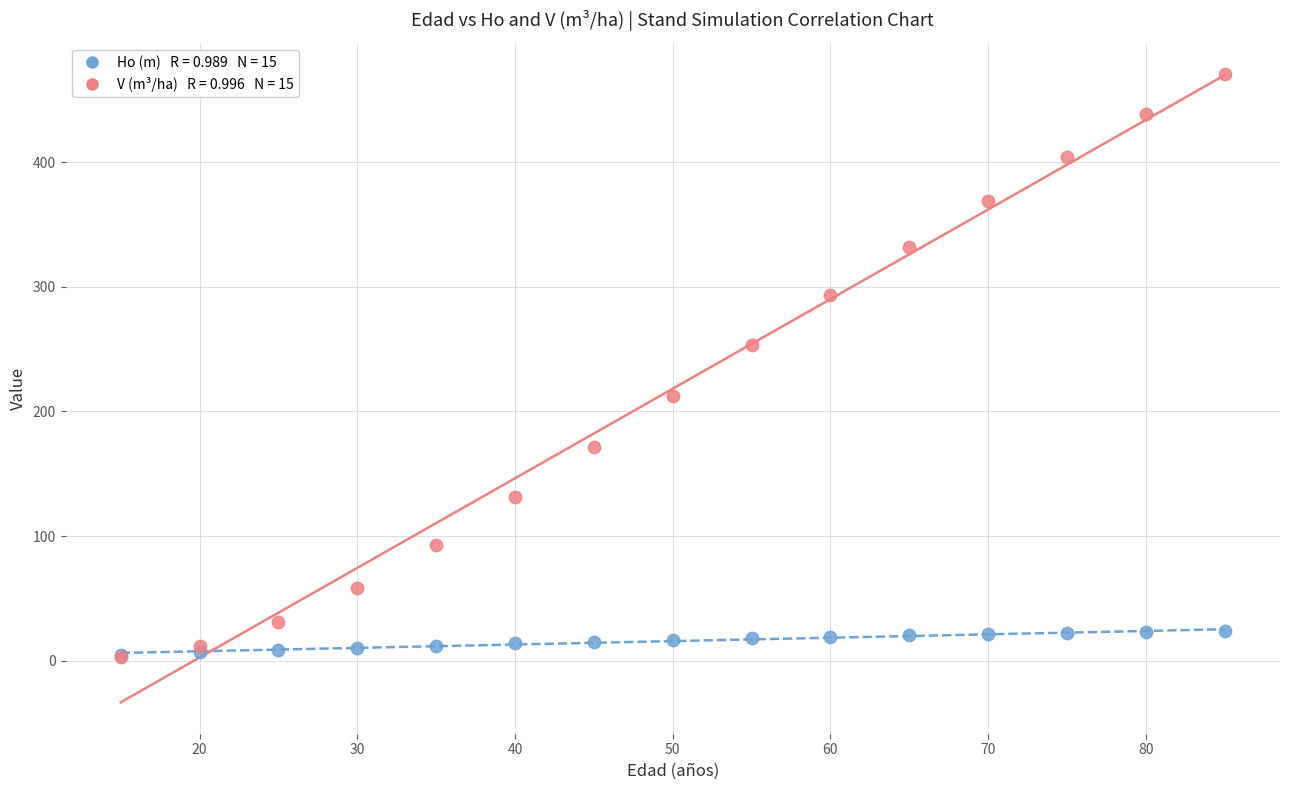

Across all series, what Y value is closest to 236?

253.4